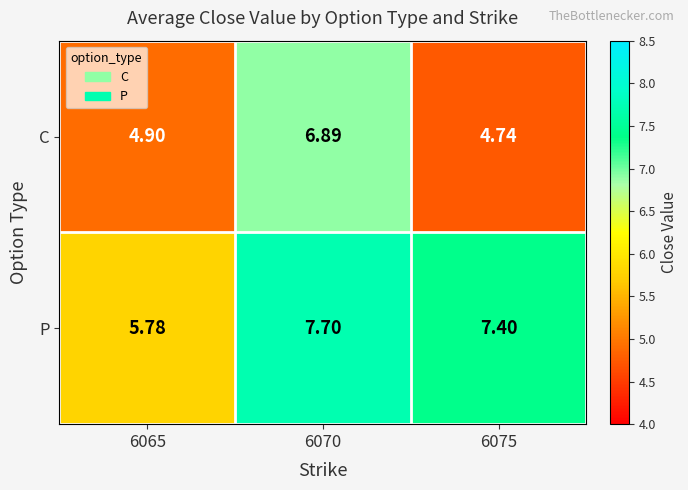

Rank the series by their average value, from lowest to highest.

C, P